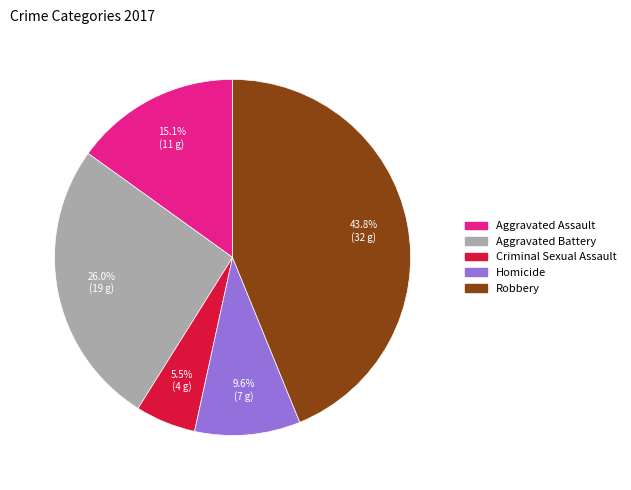

What is the largest slice in the pie chart?

Robbery